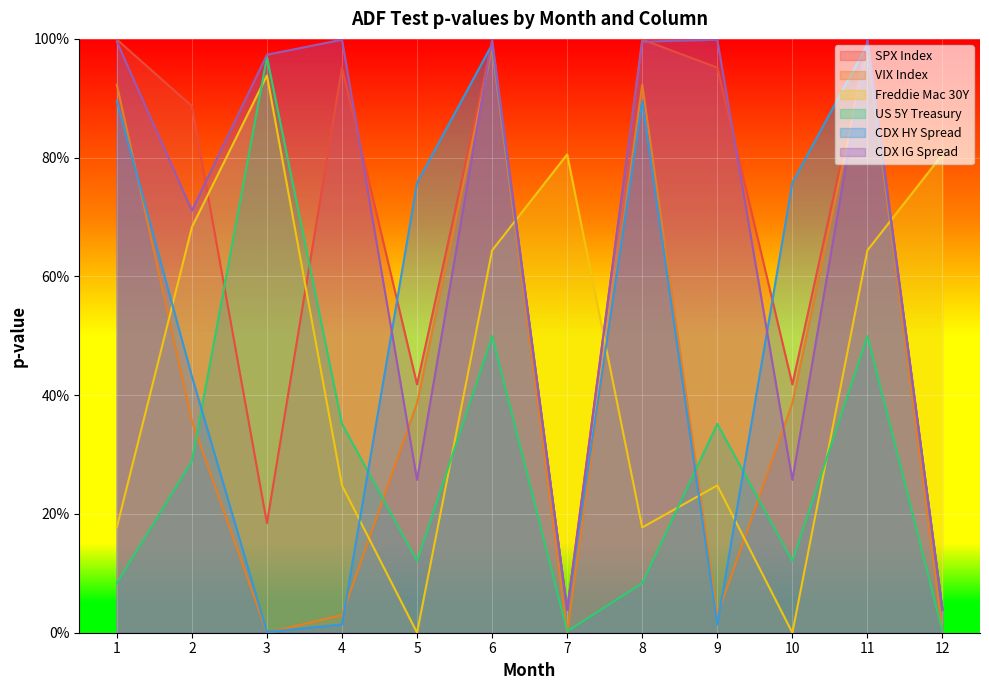

True or false: Freddie Mac 30Y has a value of 0.2 at 1.

True